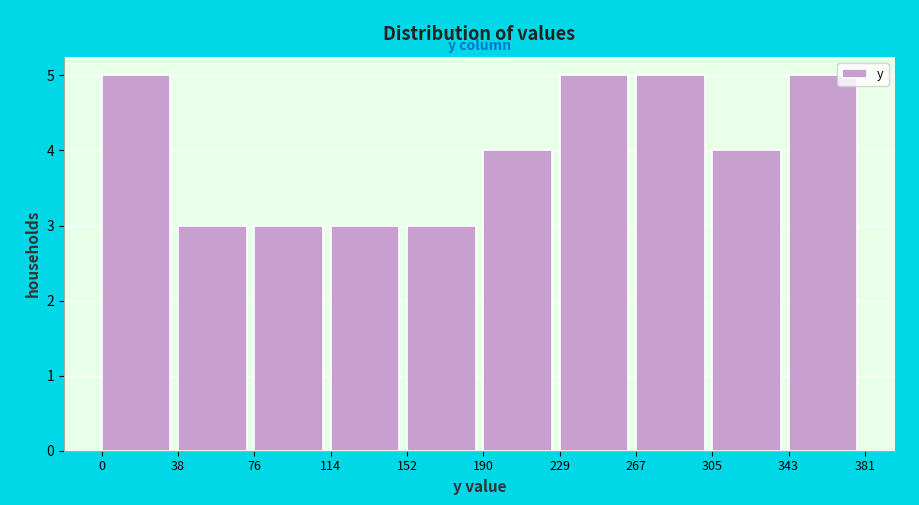

Reading left to right, list every bar in this chart as the range it spans on the x-axis followed by its height. The values are not printed on the chart, so give them approximately, as read against the axis.

0 to 38: 5
38 to 76: 3
76 to 114: 3
114 to 152: 3
152 to 190: 3
190 to 229: 4
229 to 267: 5
267 to 305: 5
305 to 343: 4
343 to 381: 5